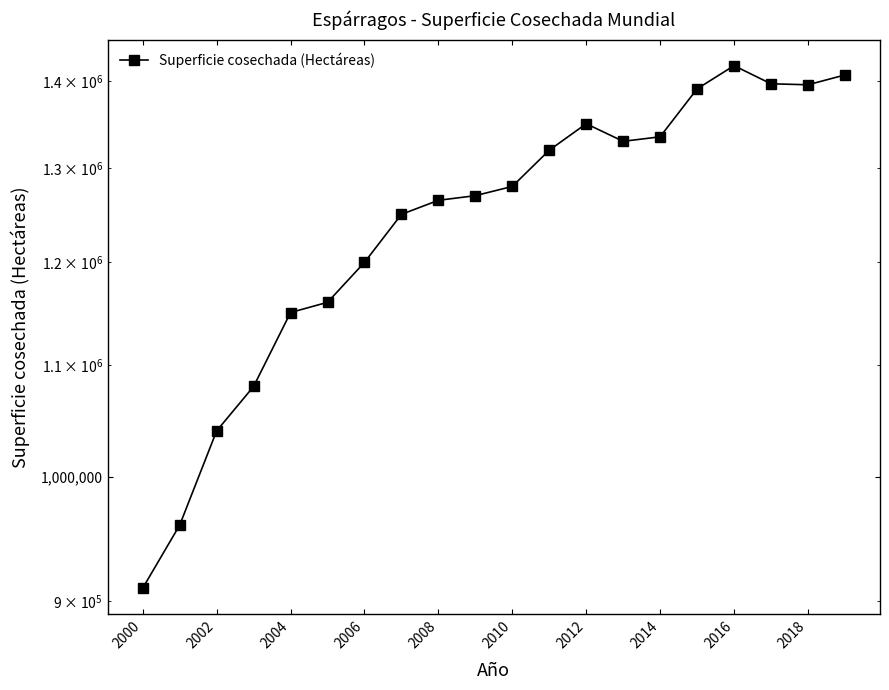

Which category has the lowest value across all series?

2000